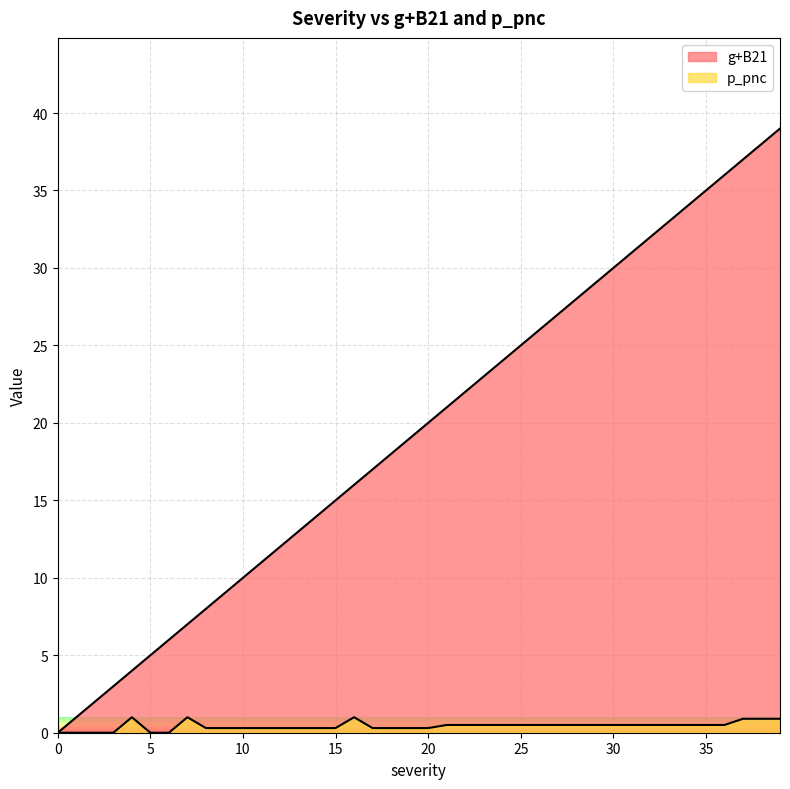

Read the g+B21 value at 9.

9.0